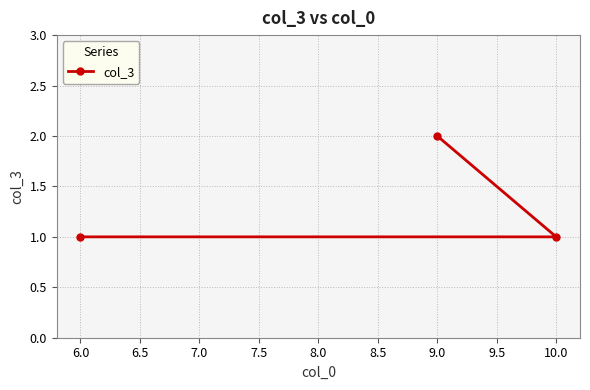

What value does the data have at 6.0?

1